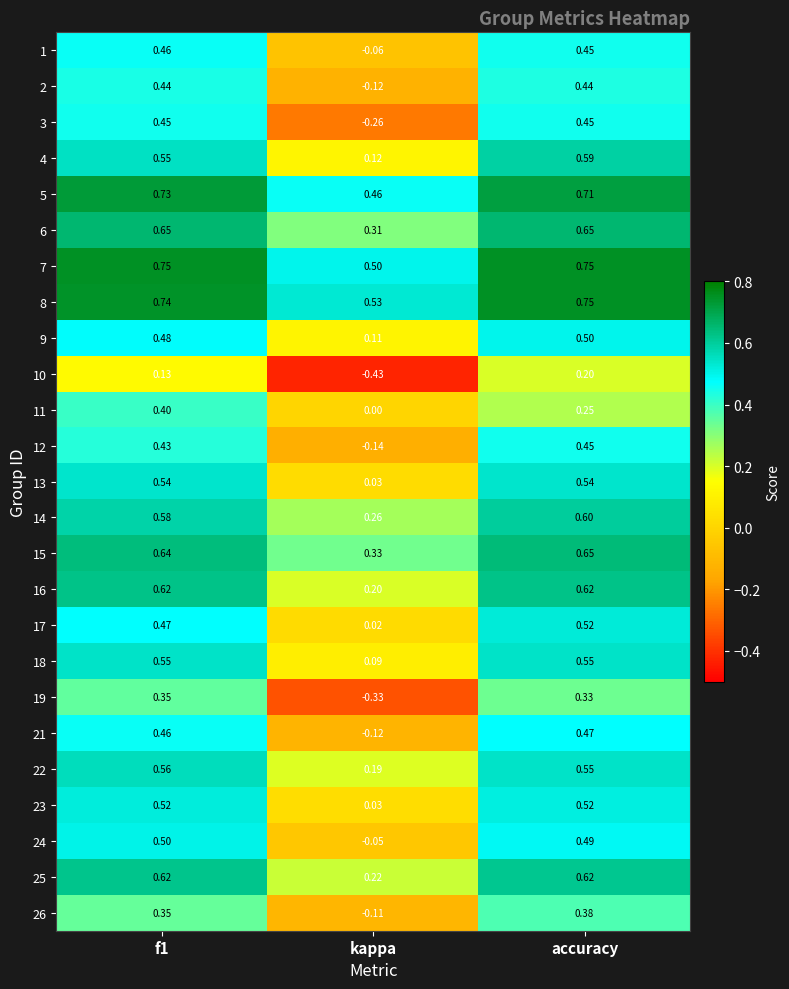

At which category is the sum across all series the highest?

accuracy